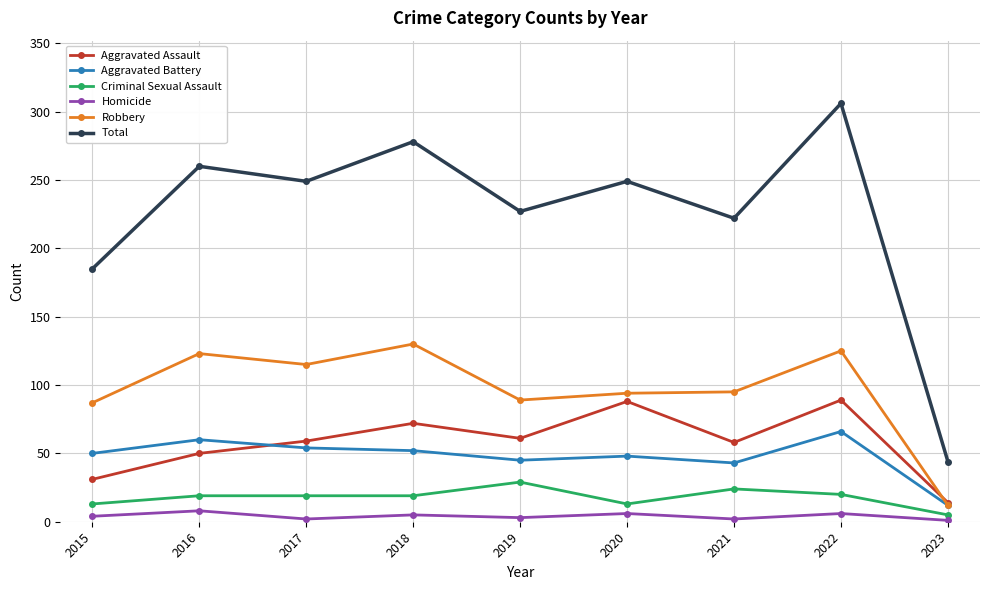

What is the difference between the second highest and second lowest values in the Aggravated Battery series?

17